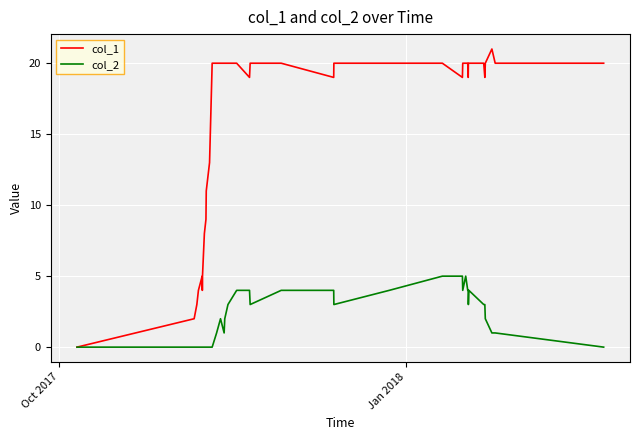

How many lines are shown in the chart?

2